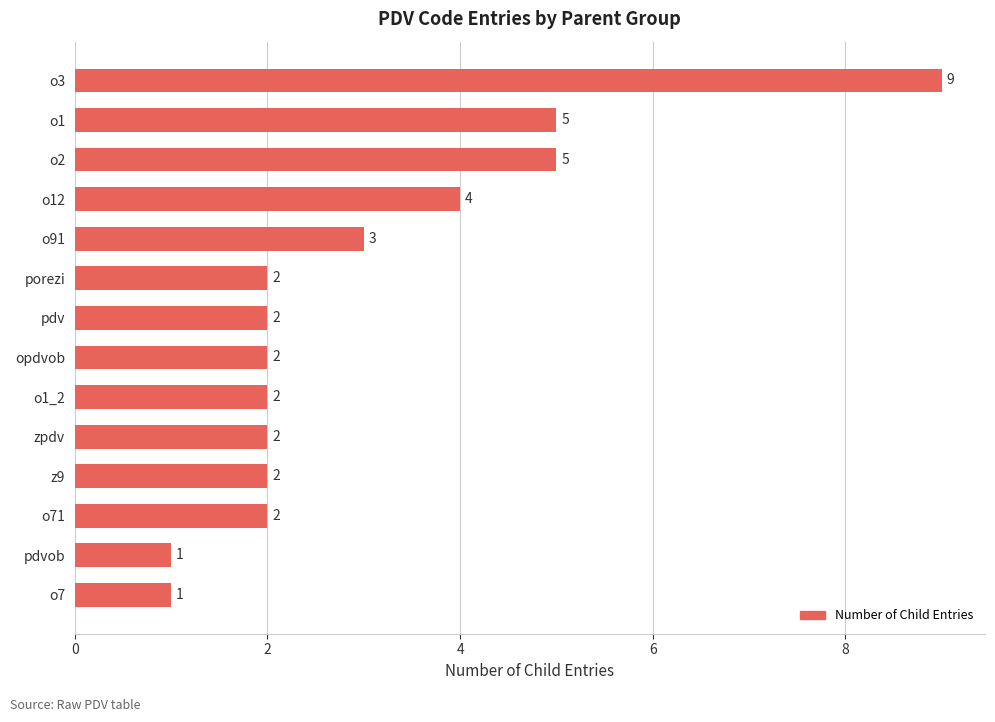

How many bars are there in total?

14